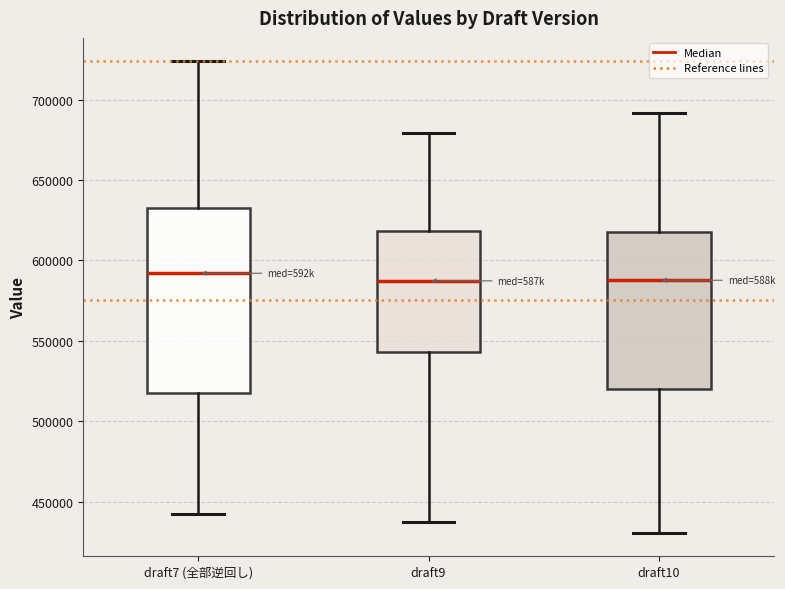

Reading left to right, read every box against the y-axis: the position of its median line, the range the box covers, and the ends of its whiskers. The values are not printed on the chart, so give them approximately, as read against the axis.

draft7 (全部逆回し): median 590000, box 520000 to 630000, whiskers 445000 to 725000
draft9: median 585000, box 545000 to 620000, whiskers 435000 to 680000
draft10: median 590000, box 520000 to 615000, whiskers 430000 to 690000